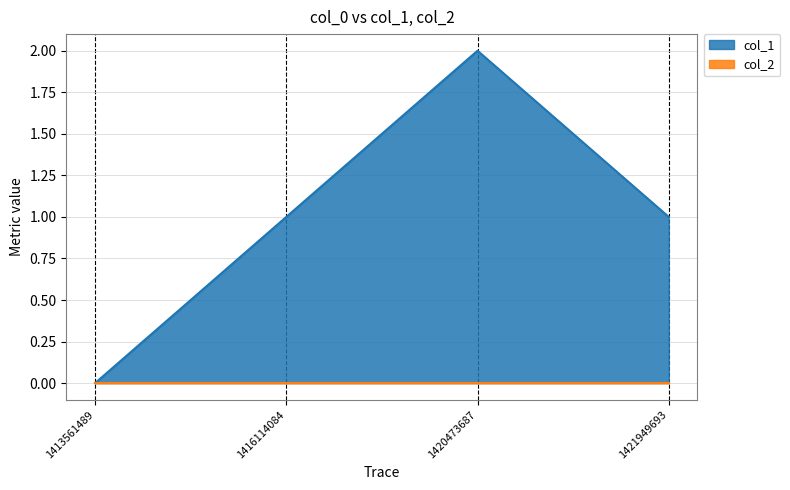

How many series are shown in this chart?

2